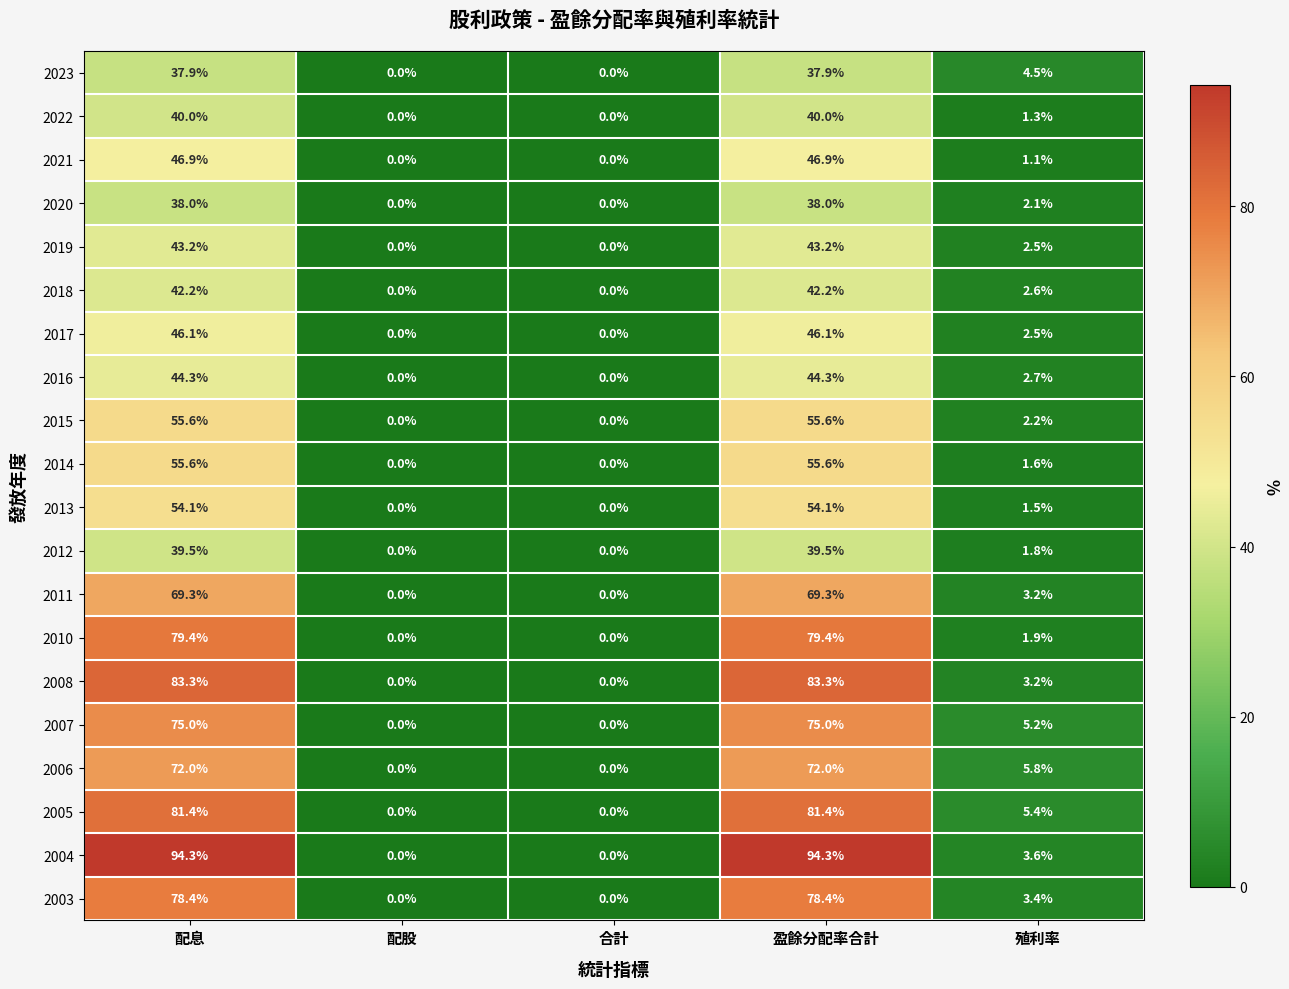

How many data points in 2005 are above 5?

3